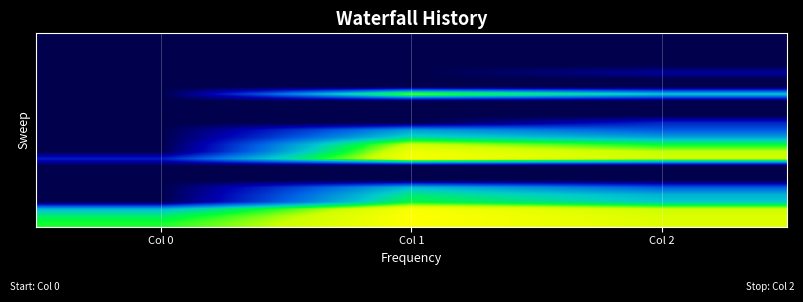

Which category has the lowest value across all series?

Col 0